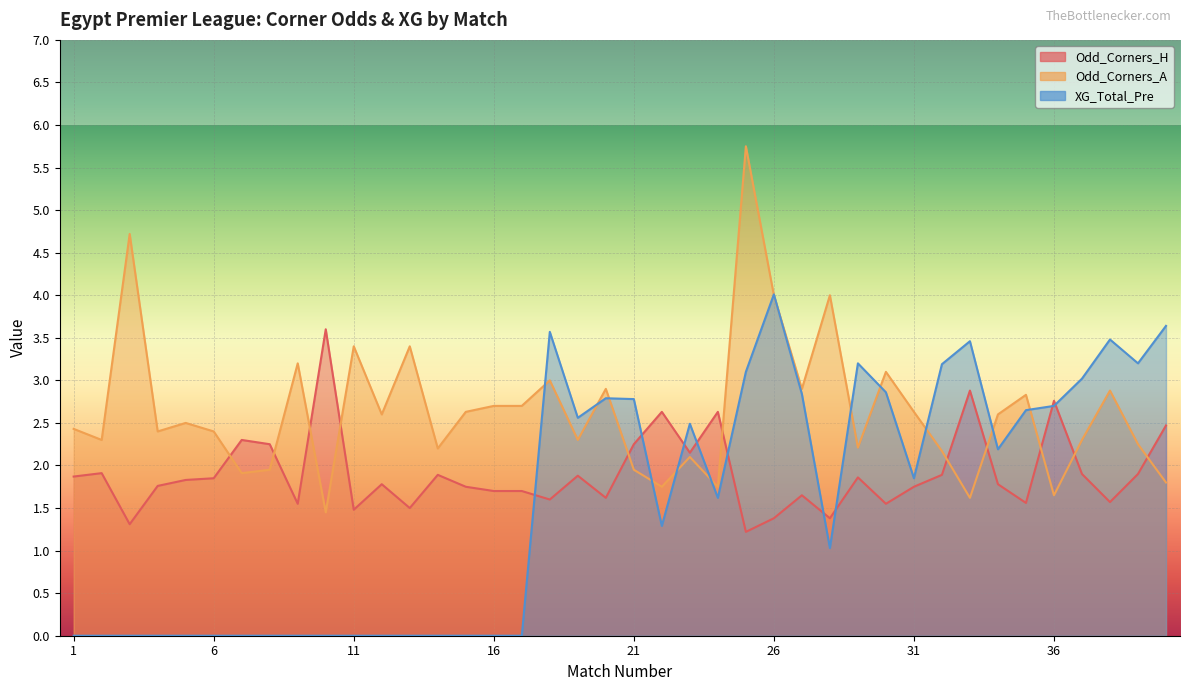

What is the value of the Odd_Corners_H point at the 2nd from the left?

1.9